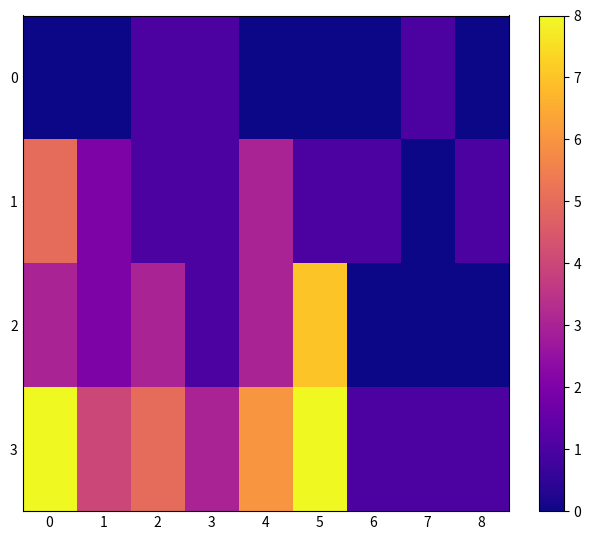

How many categories are shown in the chart?

9